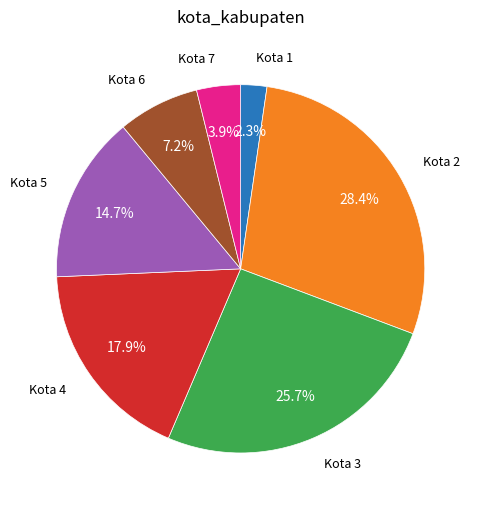

Is there a majority slice in this chart?

No